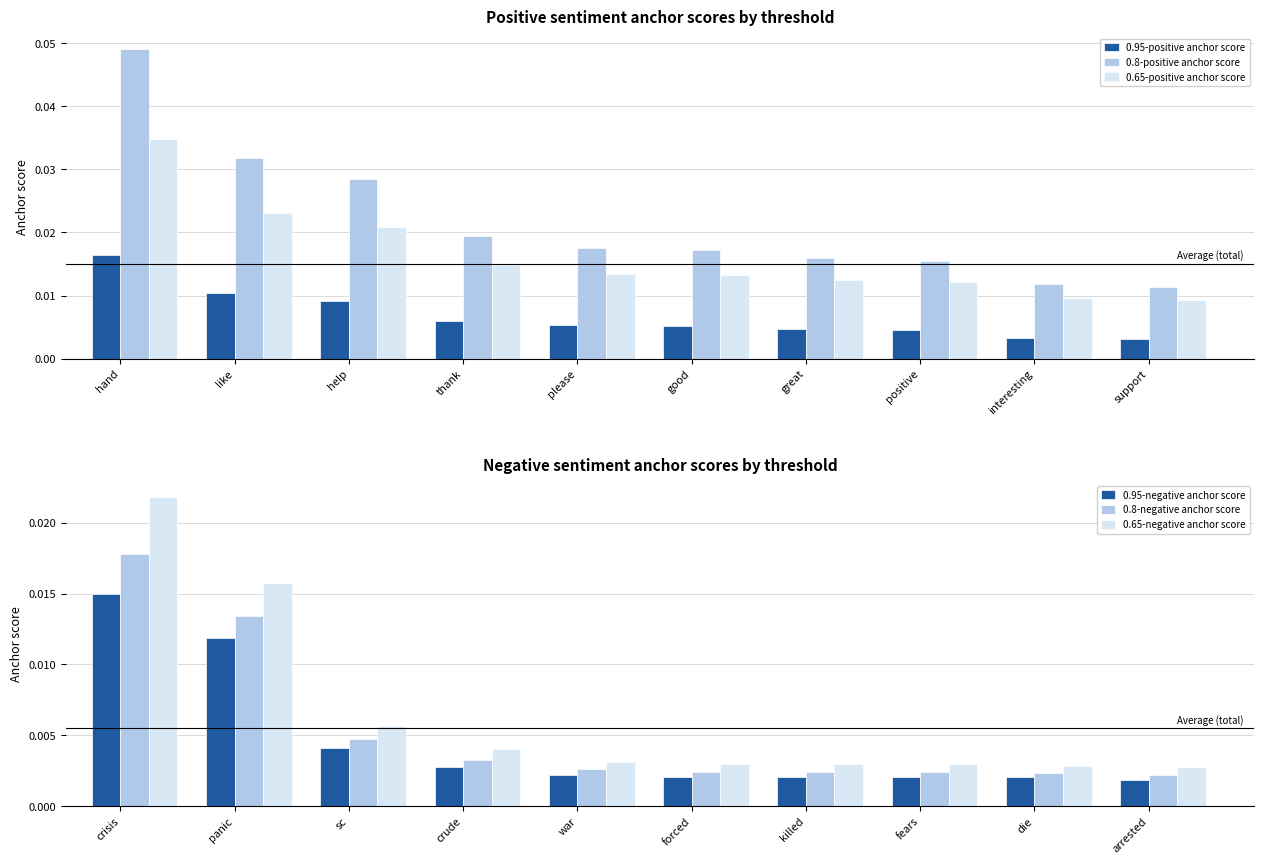

Which series has the widest spread of values?

0.8-positive anchor score